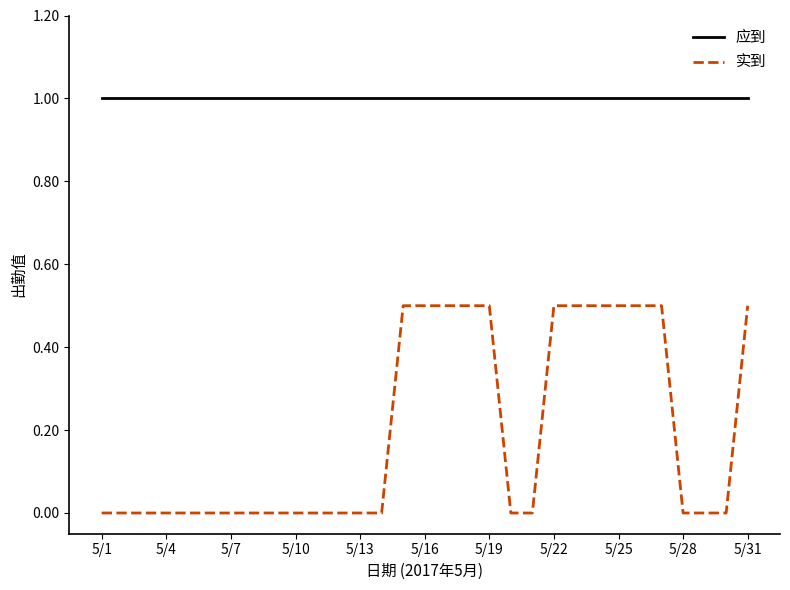

True or false: 实到 and 应到 cross at least once.

False